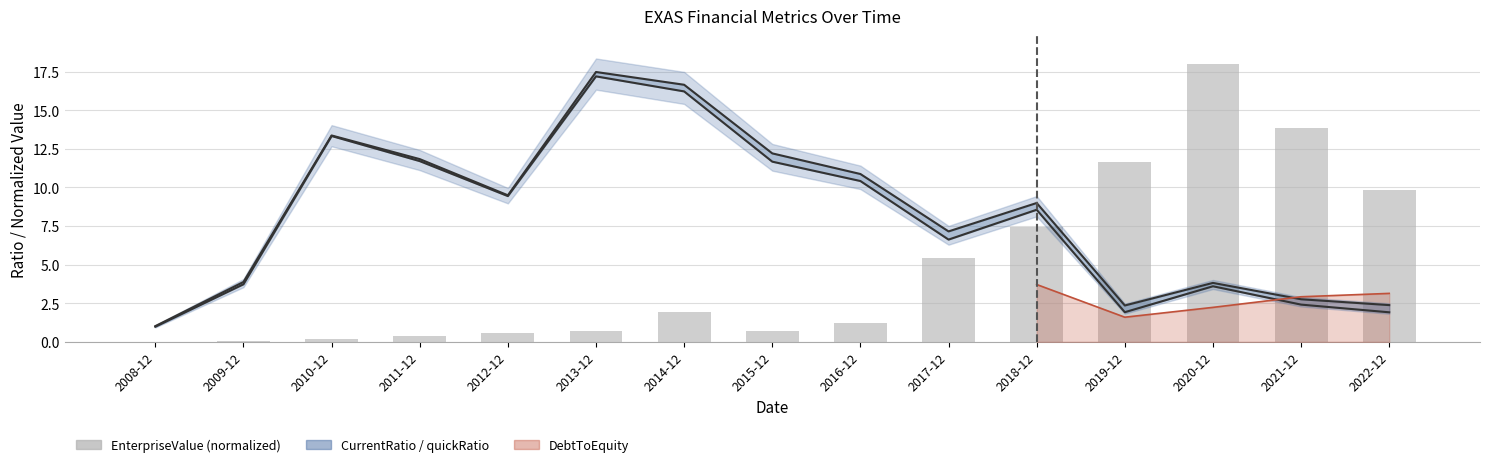

Rank the categories by value from lowest to highest.

2008-12, 2009-12, 2010-12, 2011-12, 2012-12, 2013-12, 2015-12, 2016-12, 2014-12, 2017-12, 2018-12, 2022-12, 2019-12, 2021-12, 2020-12